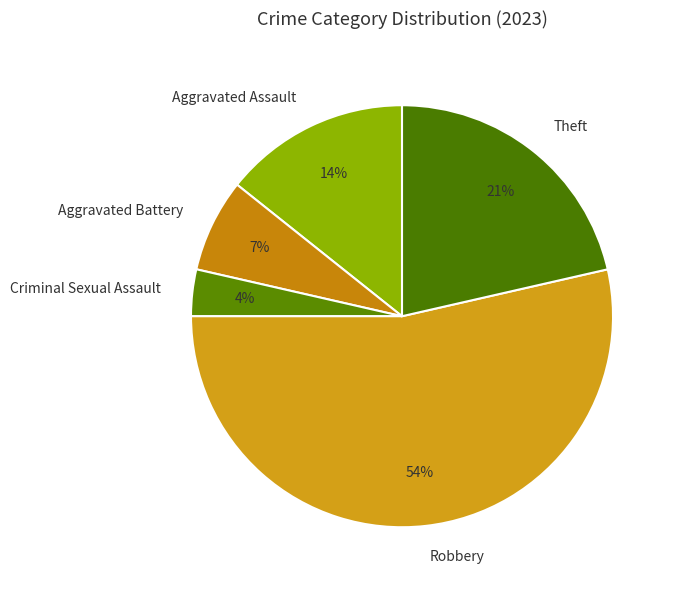

Is the sum of Theft and Criminal Sexual Assault greater than half?

No